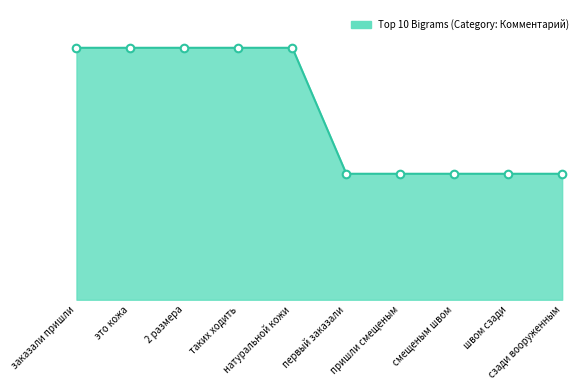

Is this an area chart (filled region under the line)?

Yes